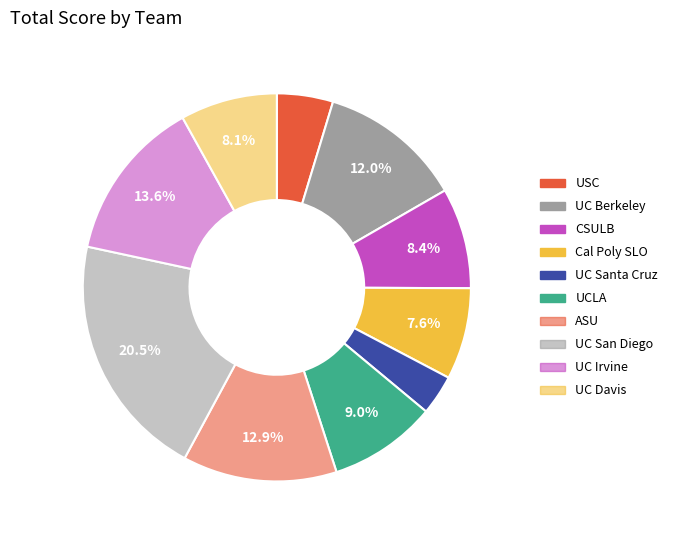

How many segments does this pie chart have?

10